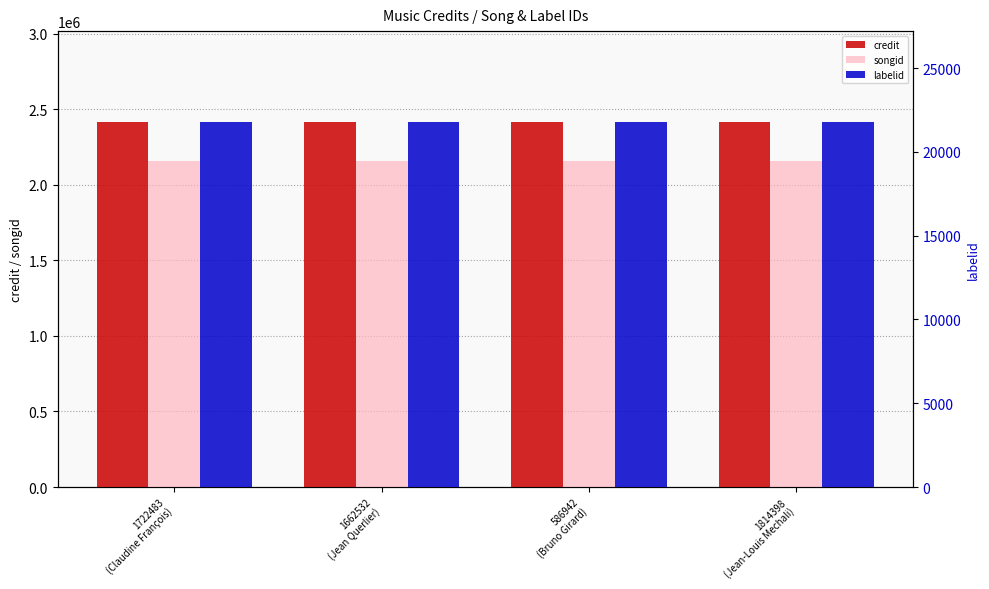

What is the minimum value for labelid?

21768